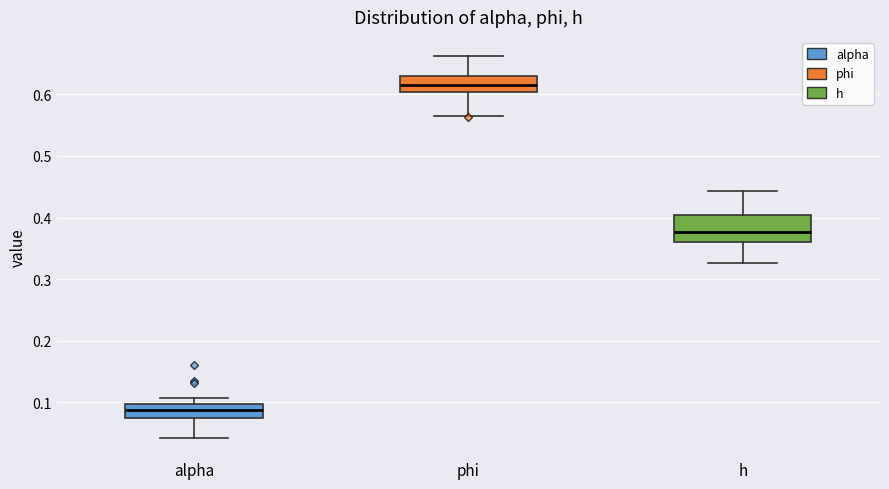

Which box is the tallest, from its lower edge to its upper edge?

h